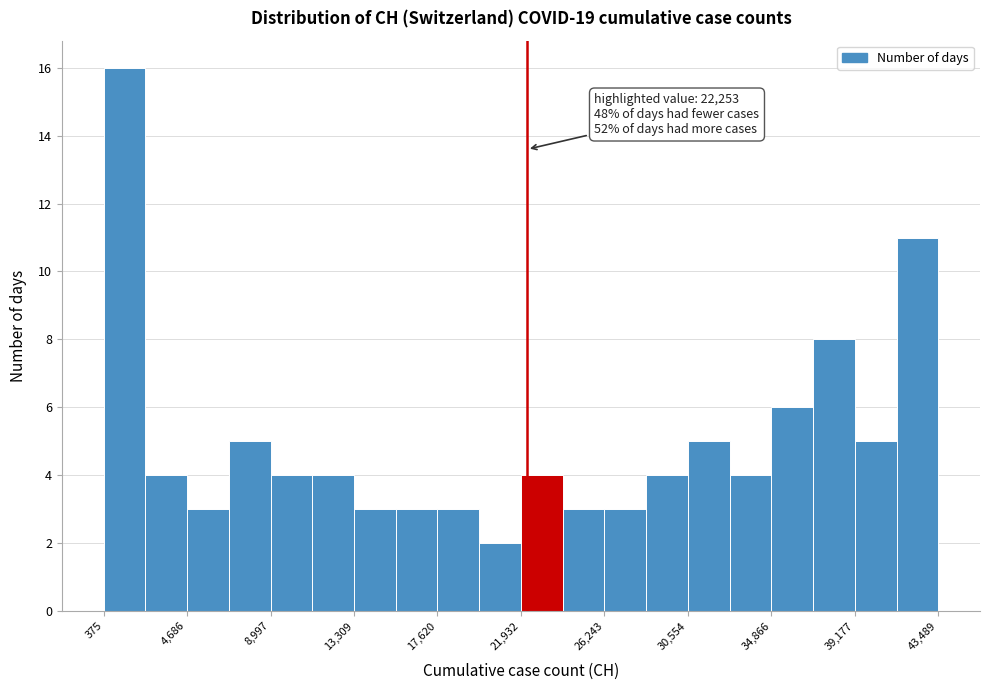

Which range on the x-axis has the tallest bar?

500 to 2500